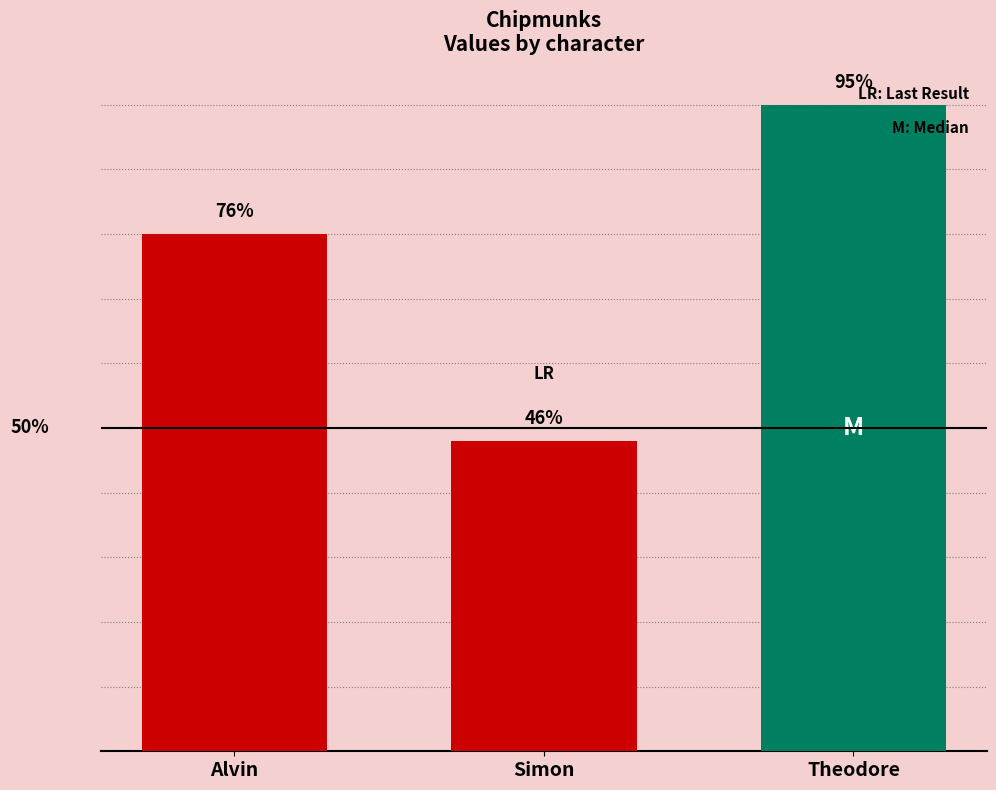

Are the bars grouped side by side (vs. stacked)?

No